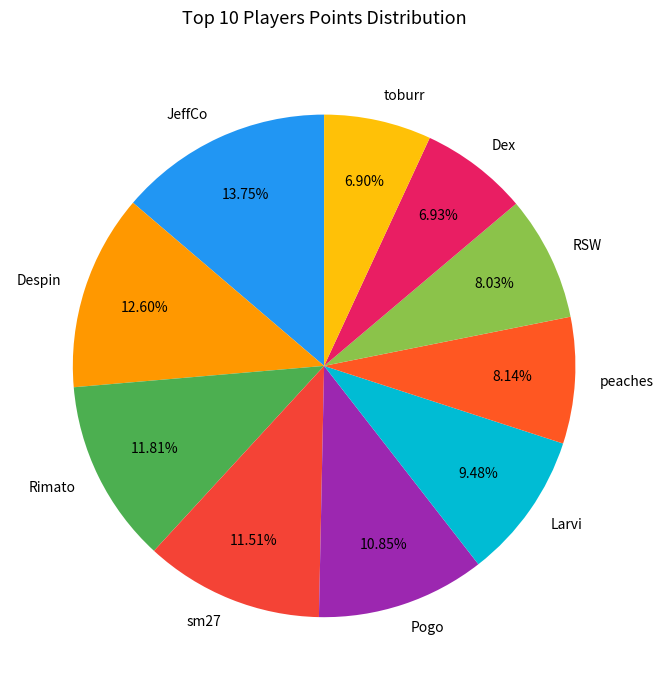

Is Despin the majority of the pie?

No